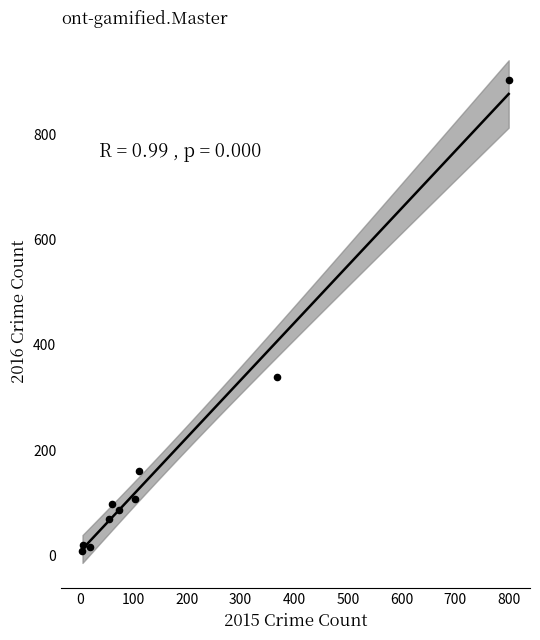

What Y value in the scatter plot is closest to 456?

338